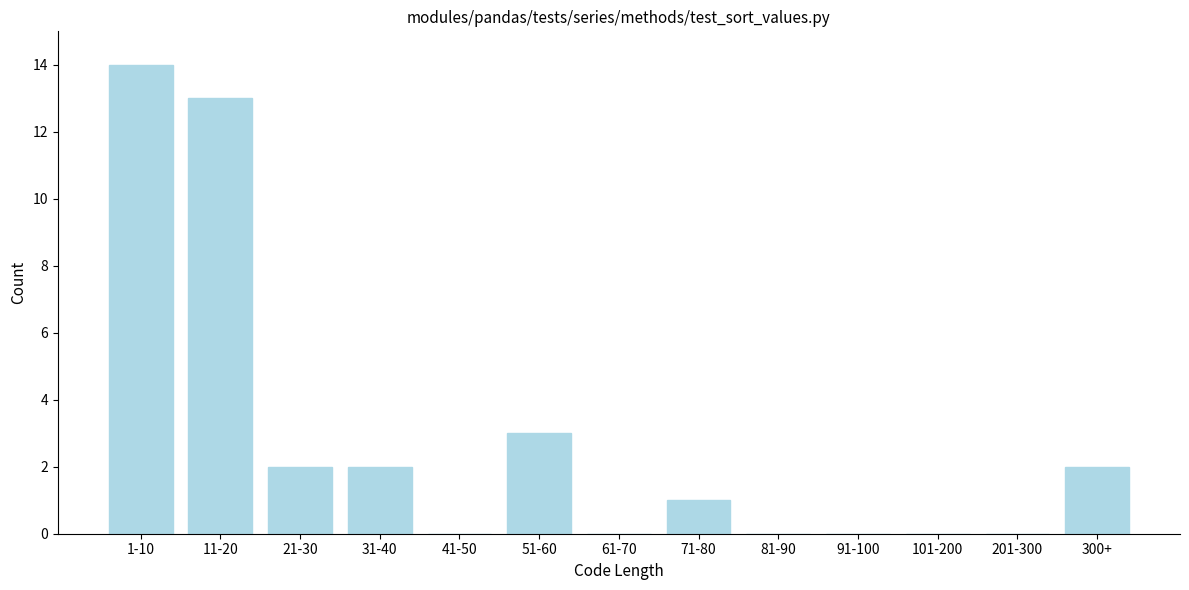

Reading left to right, list all the values displayed in this chart.

1-10=14	11-20=13	21-30=2	31-40=2	41-50=0	51-60=3	61-70=0	71-80=1	81-90=0	91-100=0	101-200=0	201-300=0	300+=2